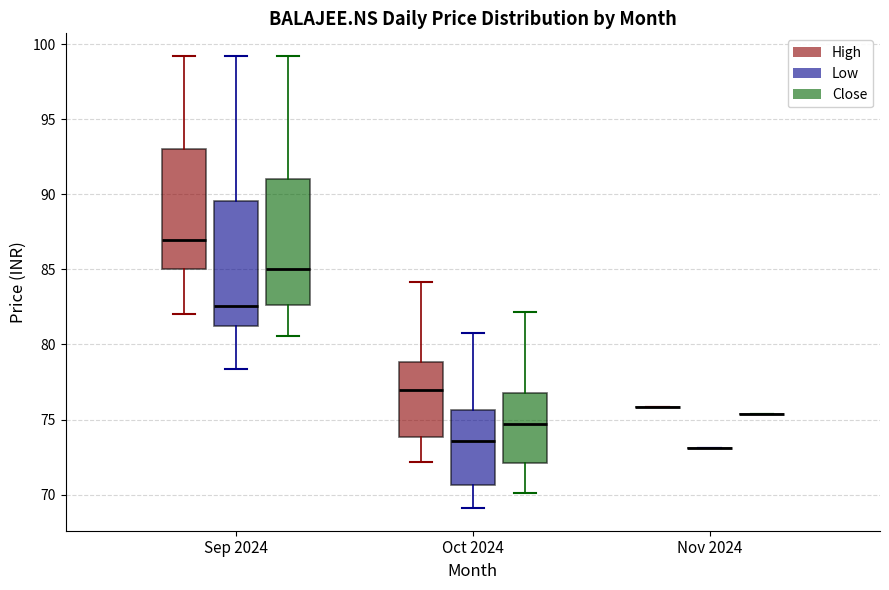

Reading left to right, transcribe this box plot: for each box, give where its median line is, the range the box spans, and where its two whiskers end, as read against the y-axis. The values are not printed on the chart, so give them approximately, as read against the axis.

Sep 2024 (High): median 87.0, box 85.0 to 93.0, whiskers 82.0 to 99.0
Sep 2024 (Low): median 82.5, box 81.5 to 89.5, whiskers 78.5 to 99.0
Sep 2024 (Close): median 85.0, box 82.5 to 91.0, whiskers 80.5 to 99.0
Oct 2024 (High): median 77.0, box 74.0 to 79.0, whiskers 72.0 to 84.0
Oct 2024 (Low): median 73.5, box 70.5 to 75.5, whiskers 69.0 to 81.0
Oct 2024 (Close): median 74.5, box 72.0 to 77.0, whiskers 70.0 to 82.0
Nov 2024 (High): box collapsed to a line at 76.0, whiskers 76.0 to 76.0
Nov 2024 (Low): box collapsed to a line at 73.0, whiskers 73.0 to 73.0
Nov 2024 (Close): box collapsed to a line at 75.5, whiskers 75.5 to 75.5